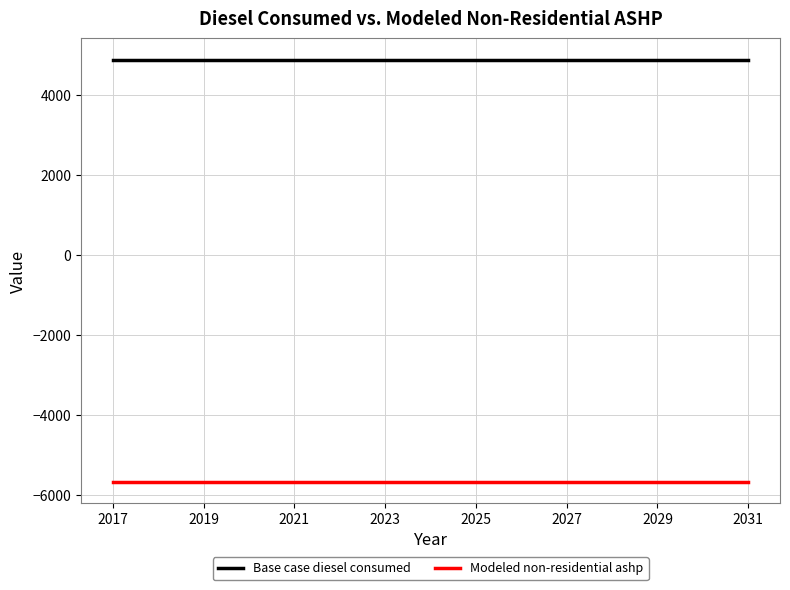

Rank the series by their maximum value, from highest to lowest.

Base case diesel consumed, Modeled non-residential ashp